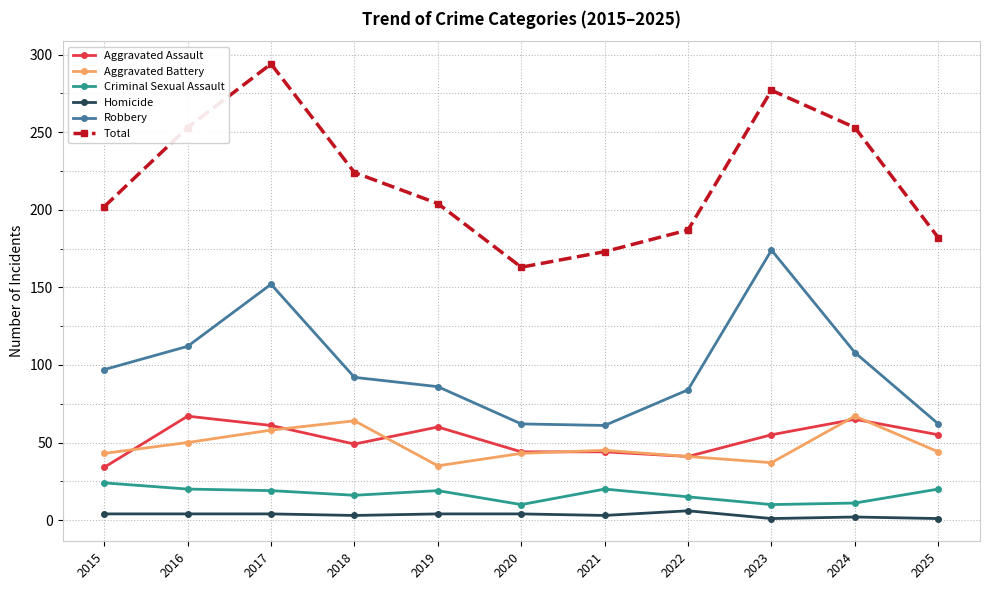

At 2015, list the series in order from largest to smallest.

Total, Robbery, Aggravated Battery, Aggravated Assault, Criminal Sexual Assault, Homicide